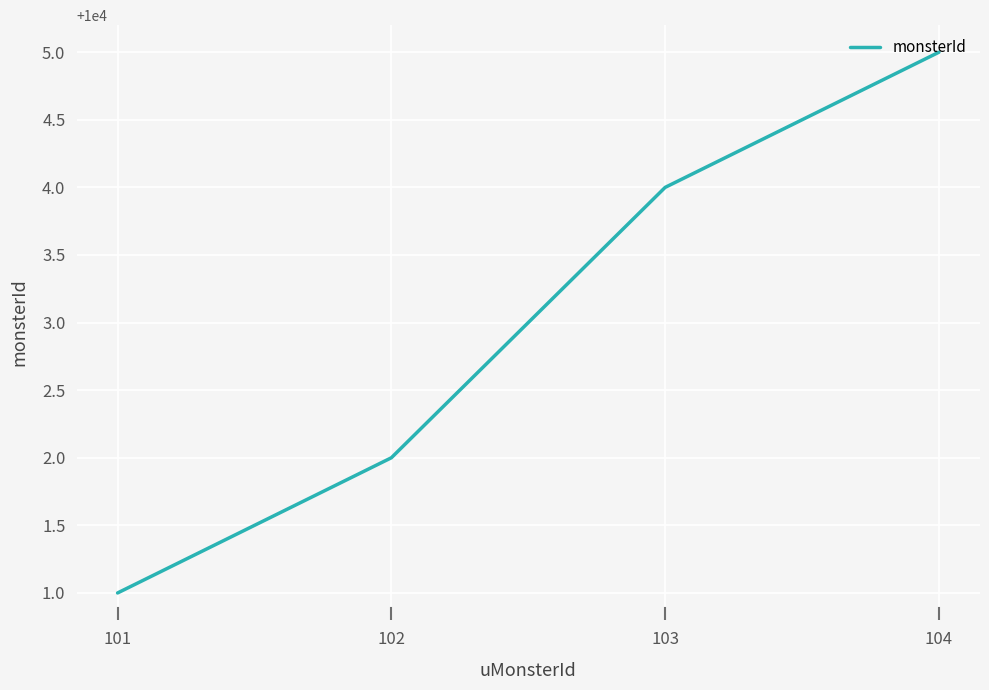

Between 104 and 102, which is larger?

104